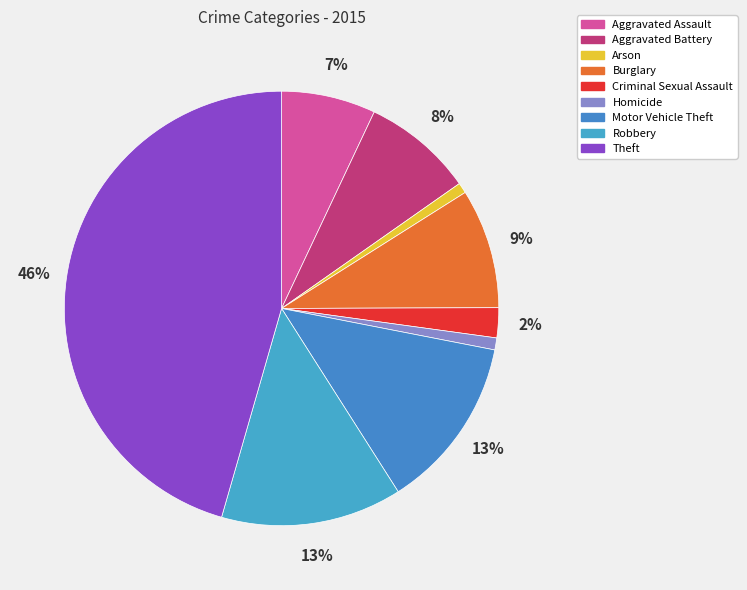

To the nearest percent, what portion does Theft represent?

46%